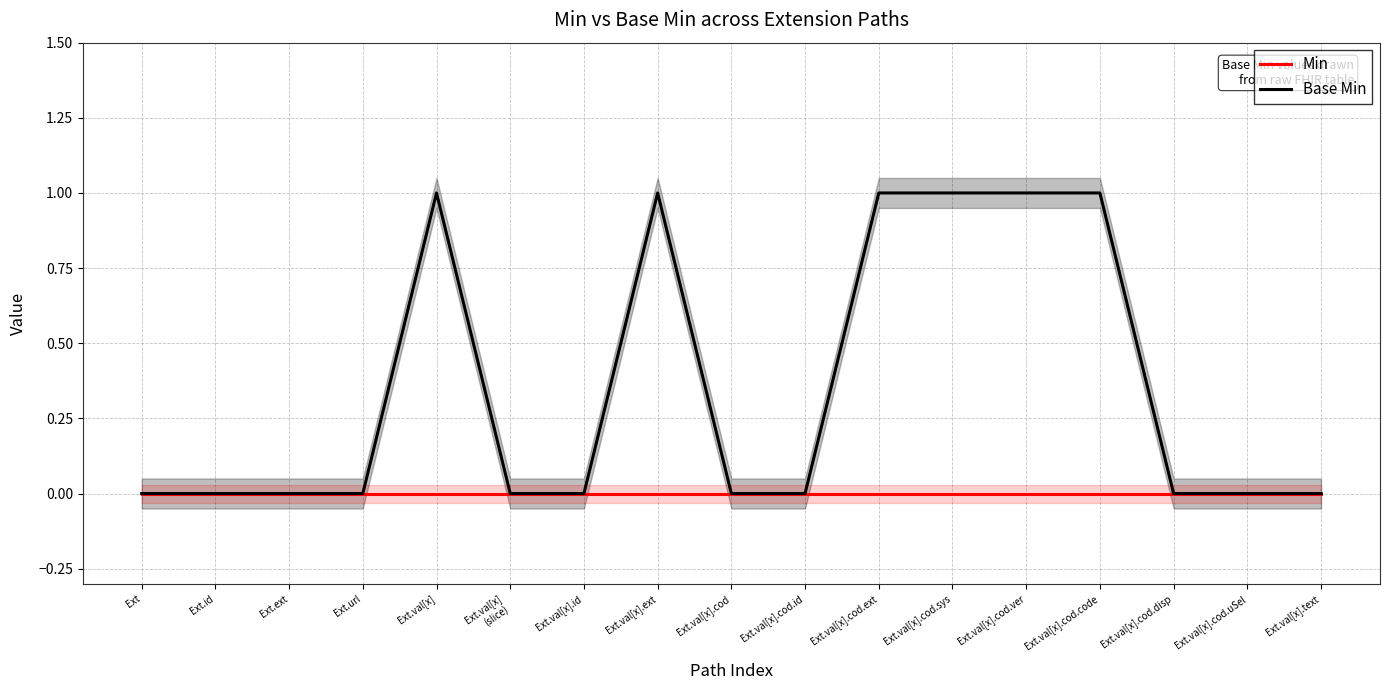

Rank the series at Ext.val[x].cod.uSel from lowest to highest value.

Min, Base Min